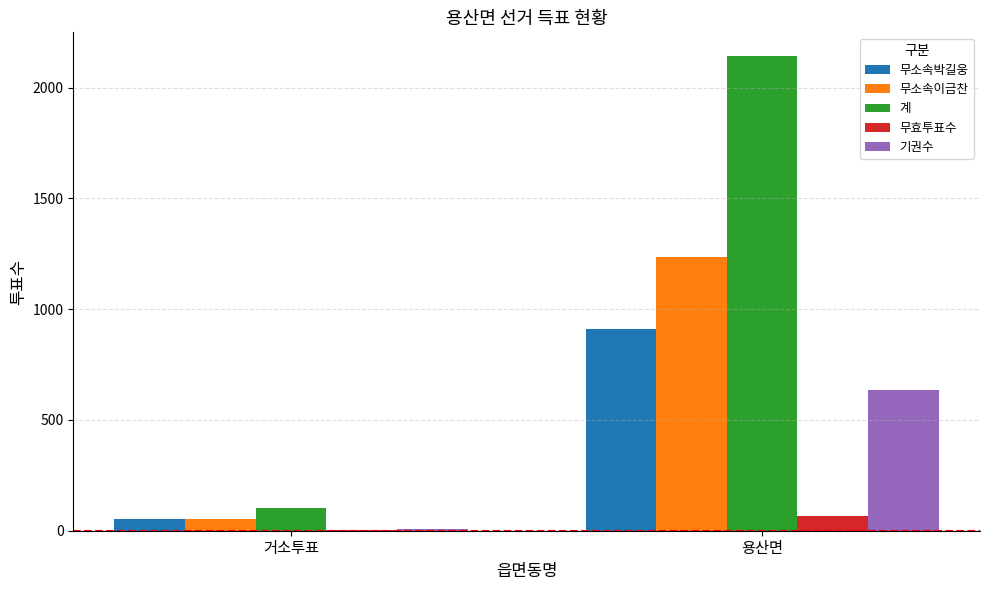

Reading left to right, what are all the values shown in this chart?

무소속박길웅: 51	909
무소속이금찬: 51	1234
계: 102	2143
무효투표수: 3	68
기권수: 9	636